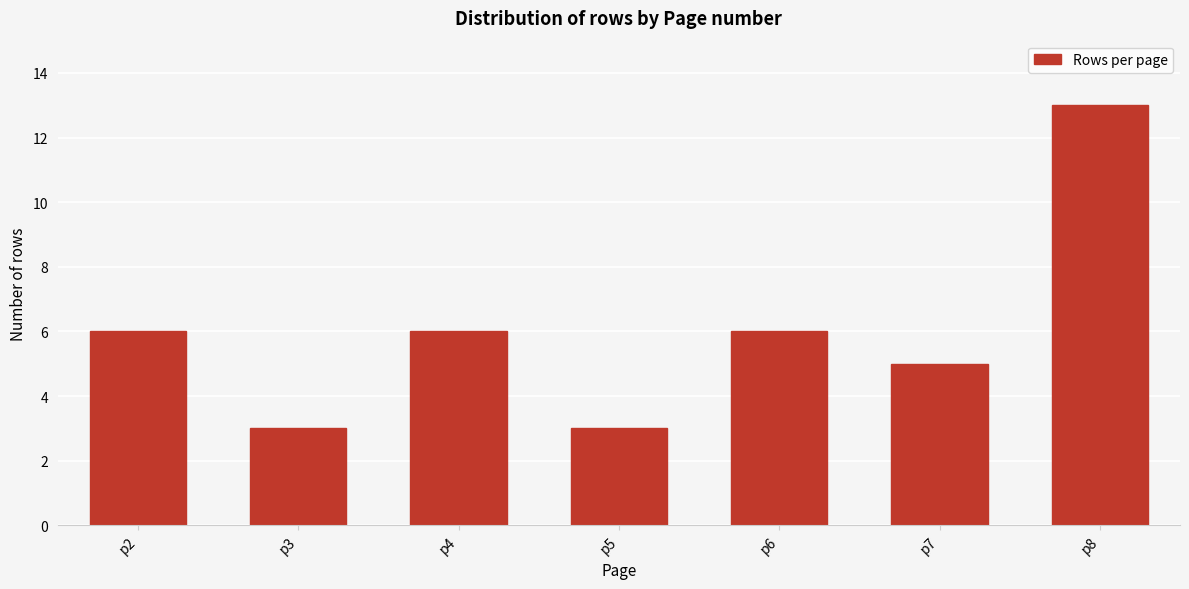

Reading left to right, transcribe all the data shown in this chart.

p2=6	p3=3	p4=6	p5=3	p6=6	p7=5	p8=13